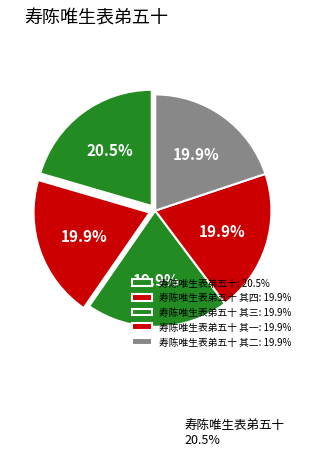

How many slices are in this pie chart?

5